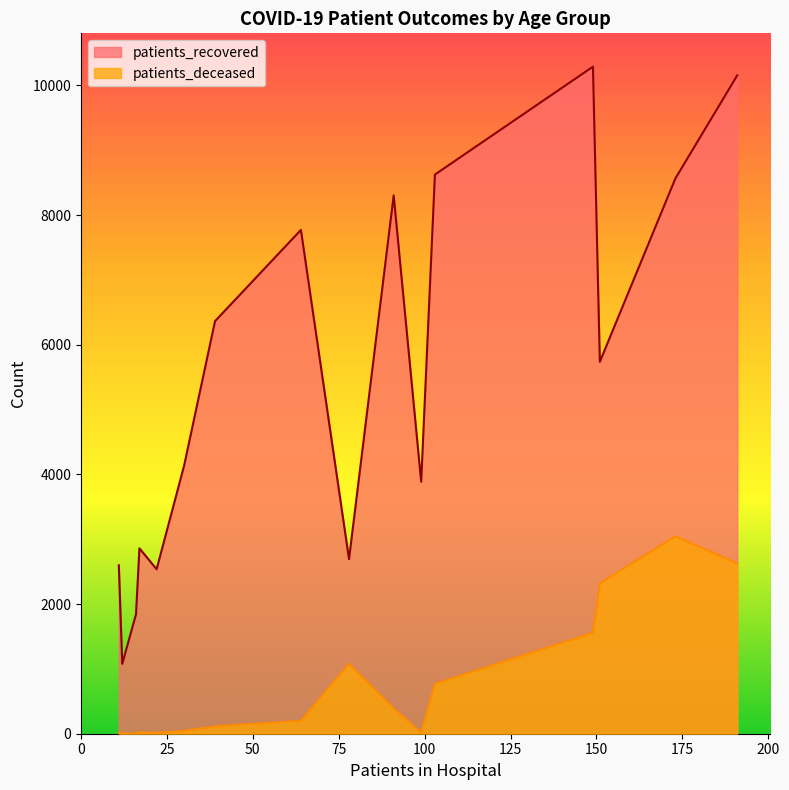

Which series has the largest total across all categories?

patients_recovered